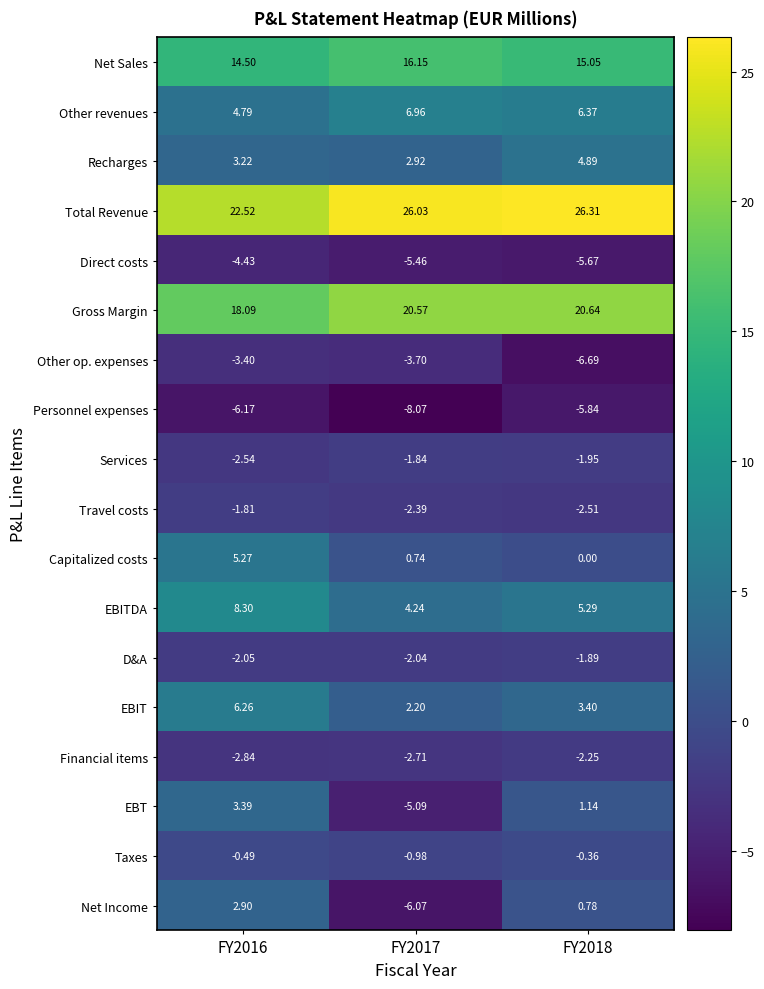

How many distinct data groups are displayed?

18